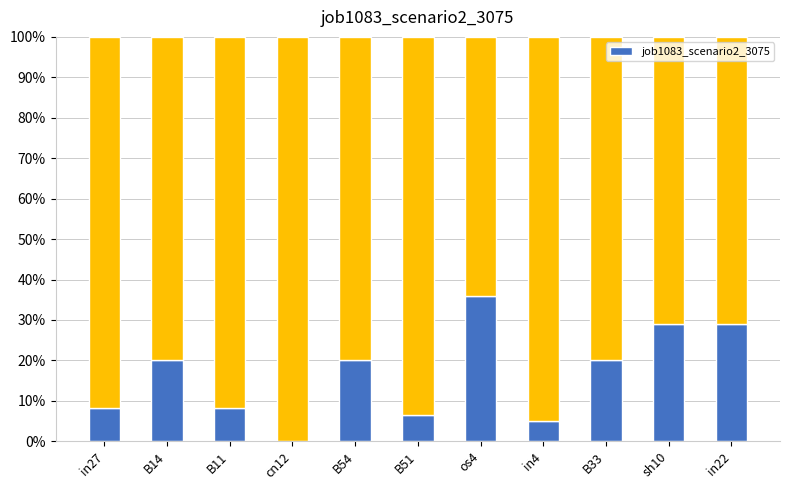

What is the label of the 8th bar from the left?

in4